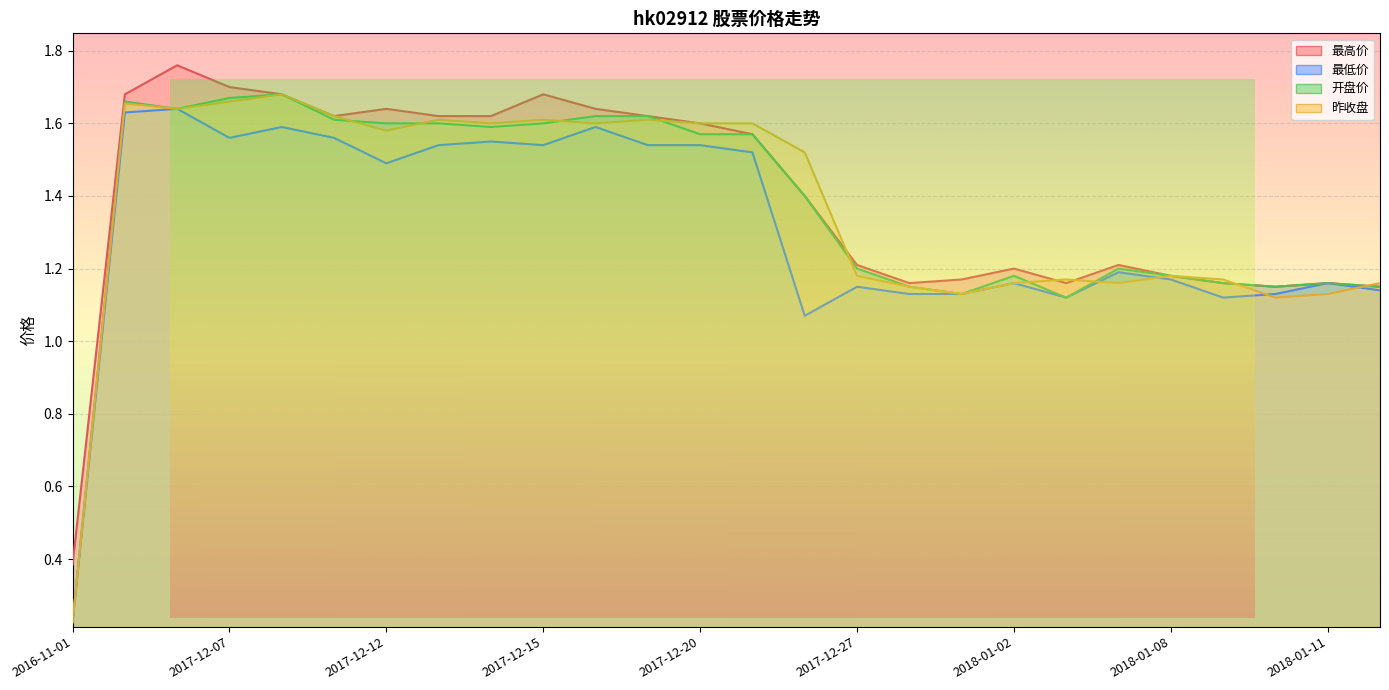

At which category is the sum across all series the highest?

2017-12-06